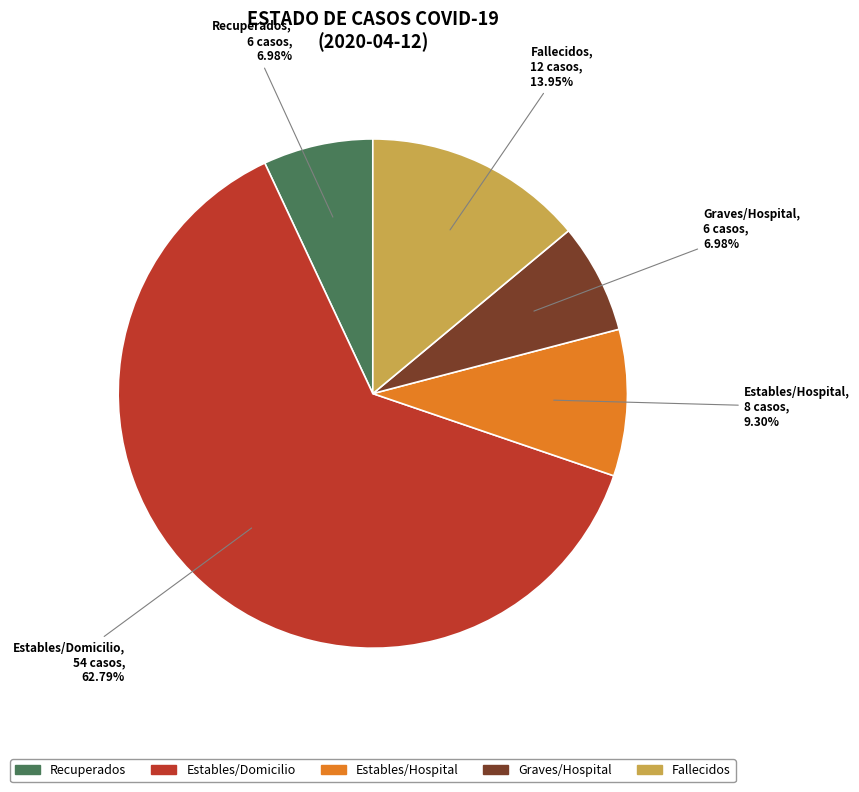

Which category has the biggest portion of the pie?

Estables/Domicilio